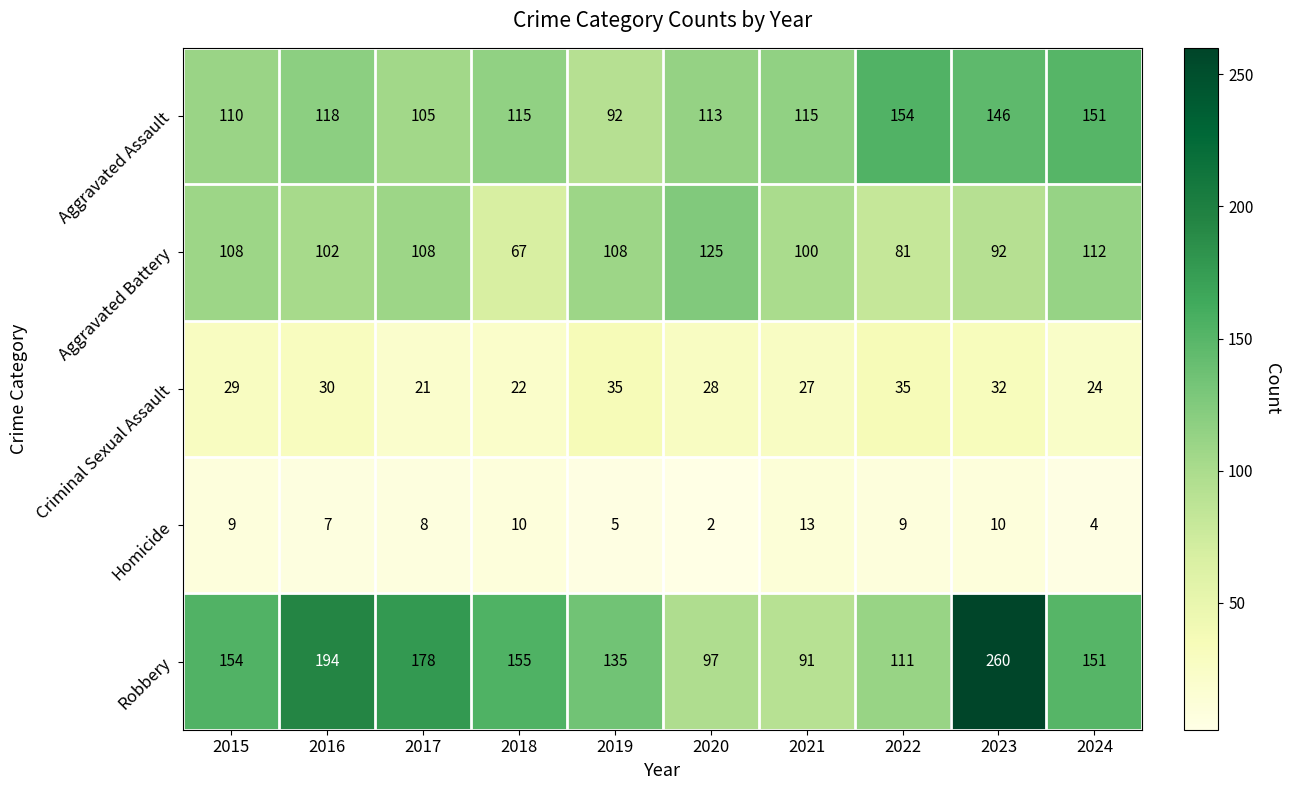

Rank the series at 2017 from highest to lowest value.

Robbery, Aggravated Battery, Aggravated Assault, Criminal Sexual Assault, Homicide